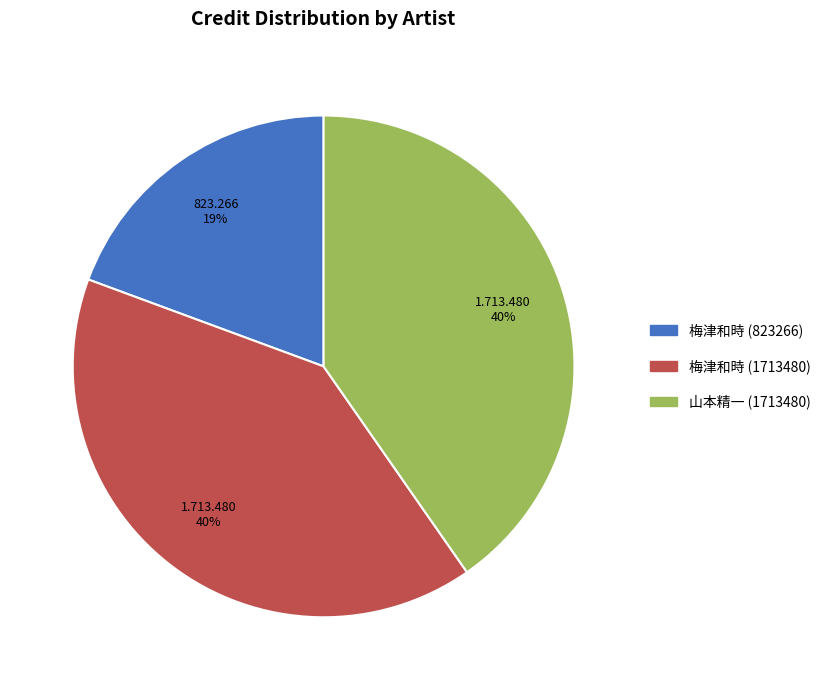

Does 梅津和時 (823266) account for over 50% of the chart?

No